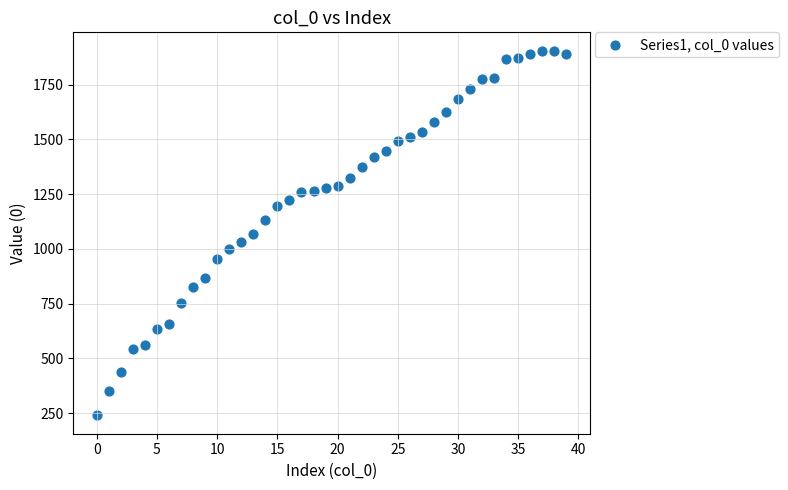

What is the range of Y values (max minus min)?

1666